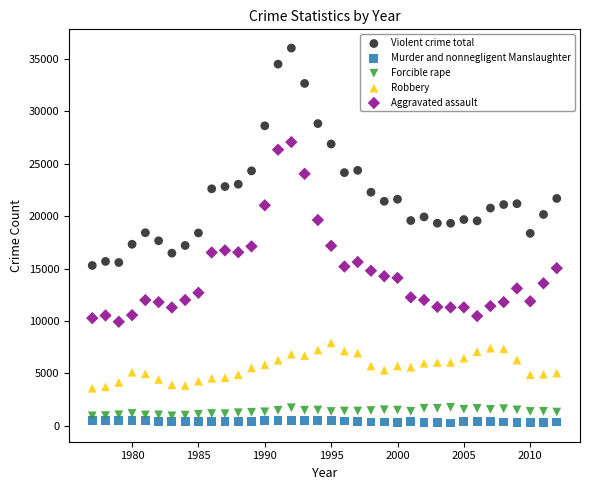

Which series contains the lowest Y value?

Murder and nonnegligent Manslaughter